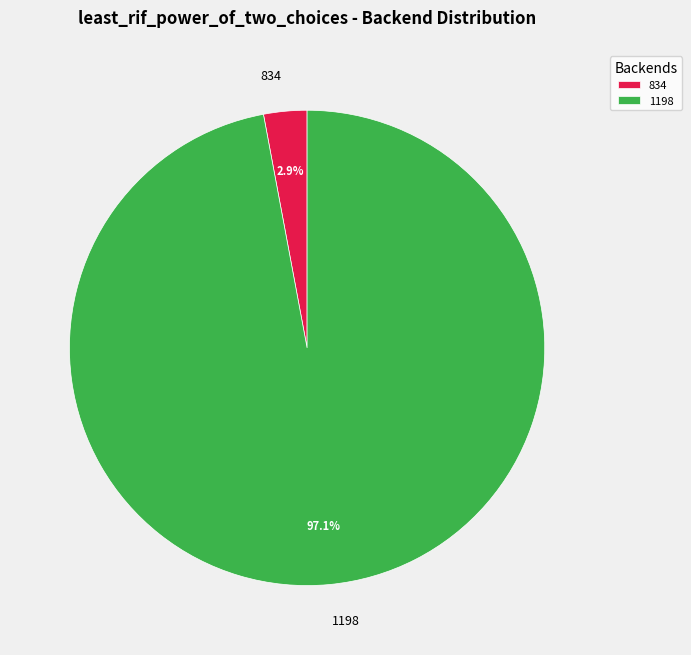

What is the largest slice in the pie chart?

1198